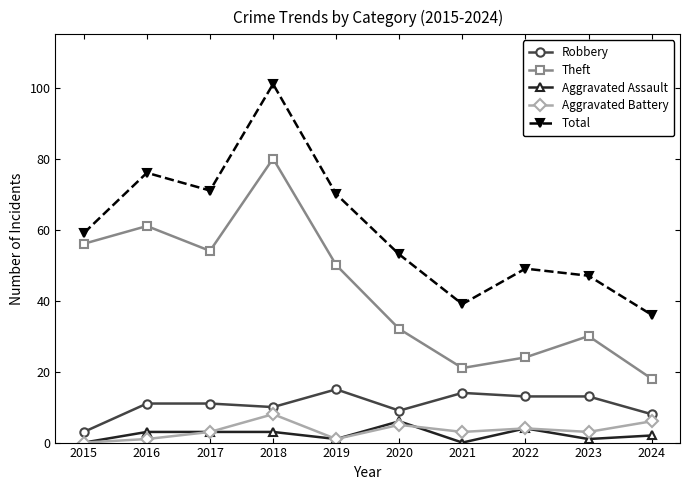

Is the value of Aggravated Battery at 2022 greater than the value of Total at 2021?

No